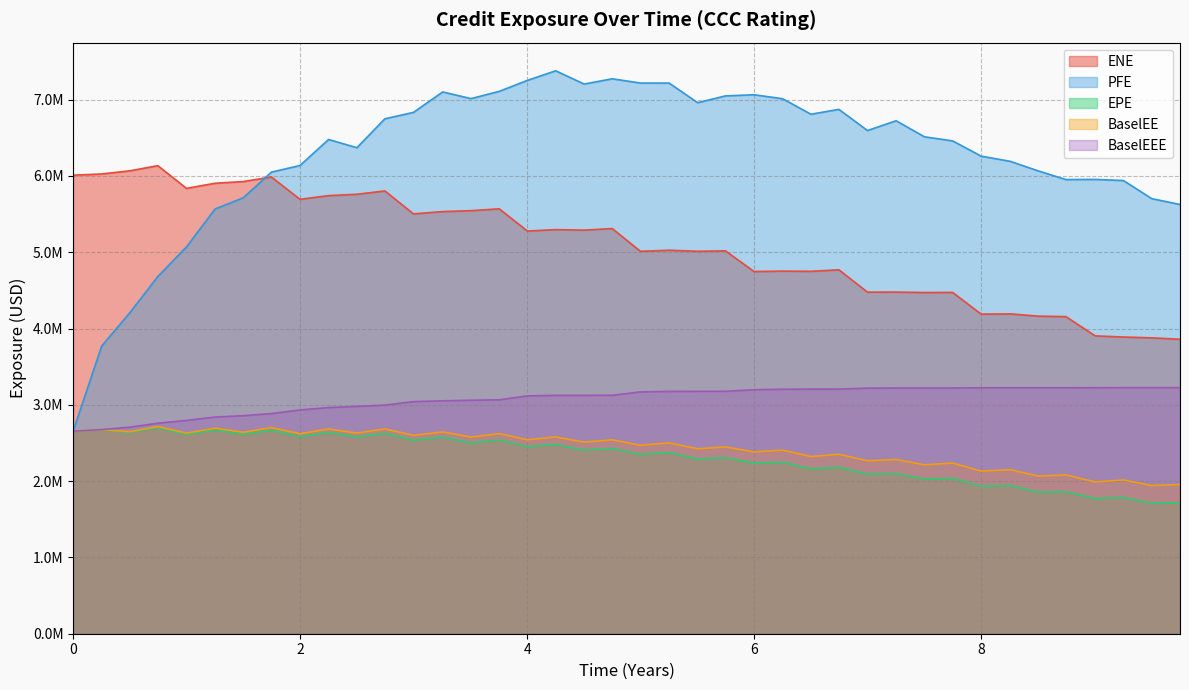

Which category has the highest value across all series?

2020-09-28